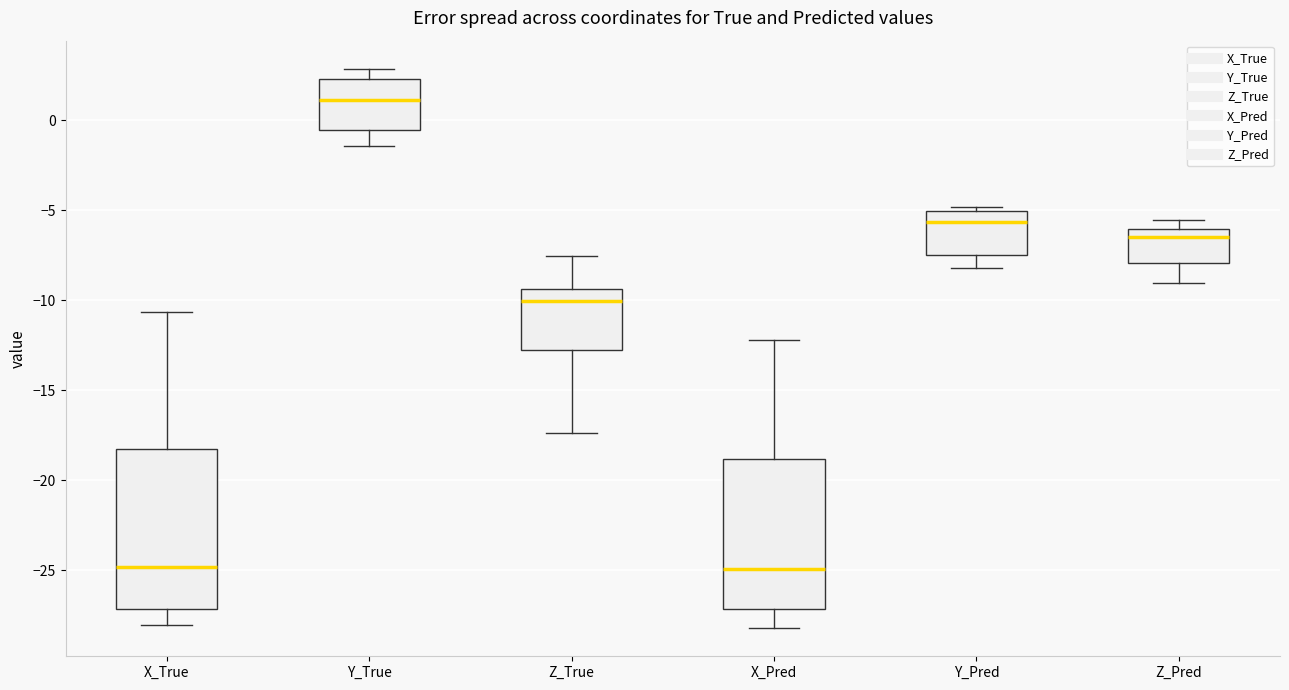

Which box's median line is the highest?

Y_True